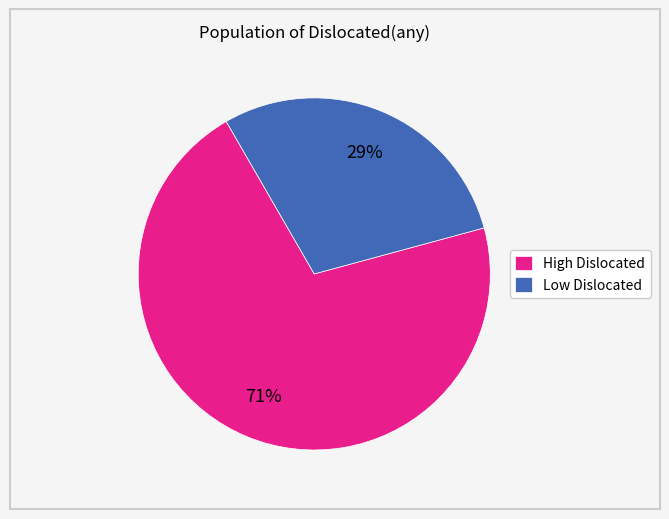

Does any single category account for the majority?

Yes